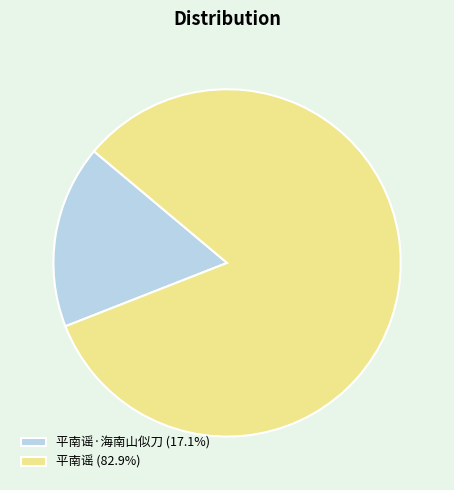

Does 平南谣 (82.9%) represent more than half of the total?

Yes